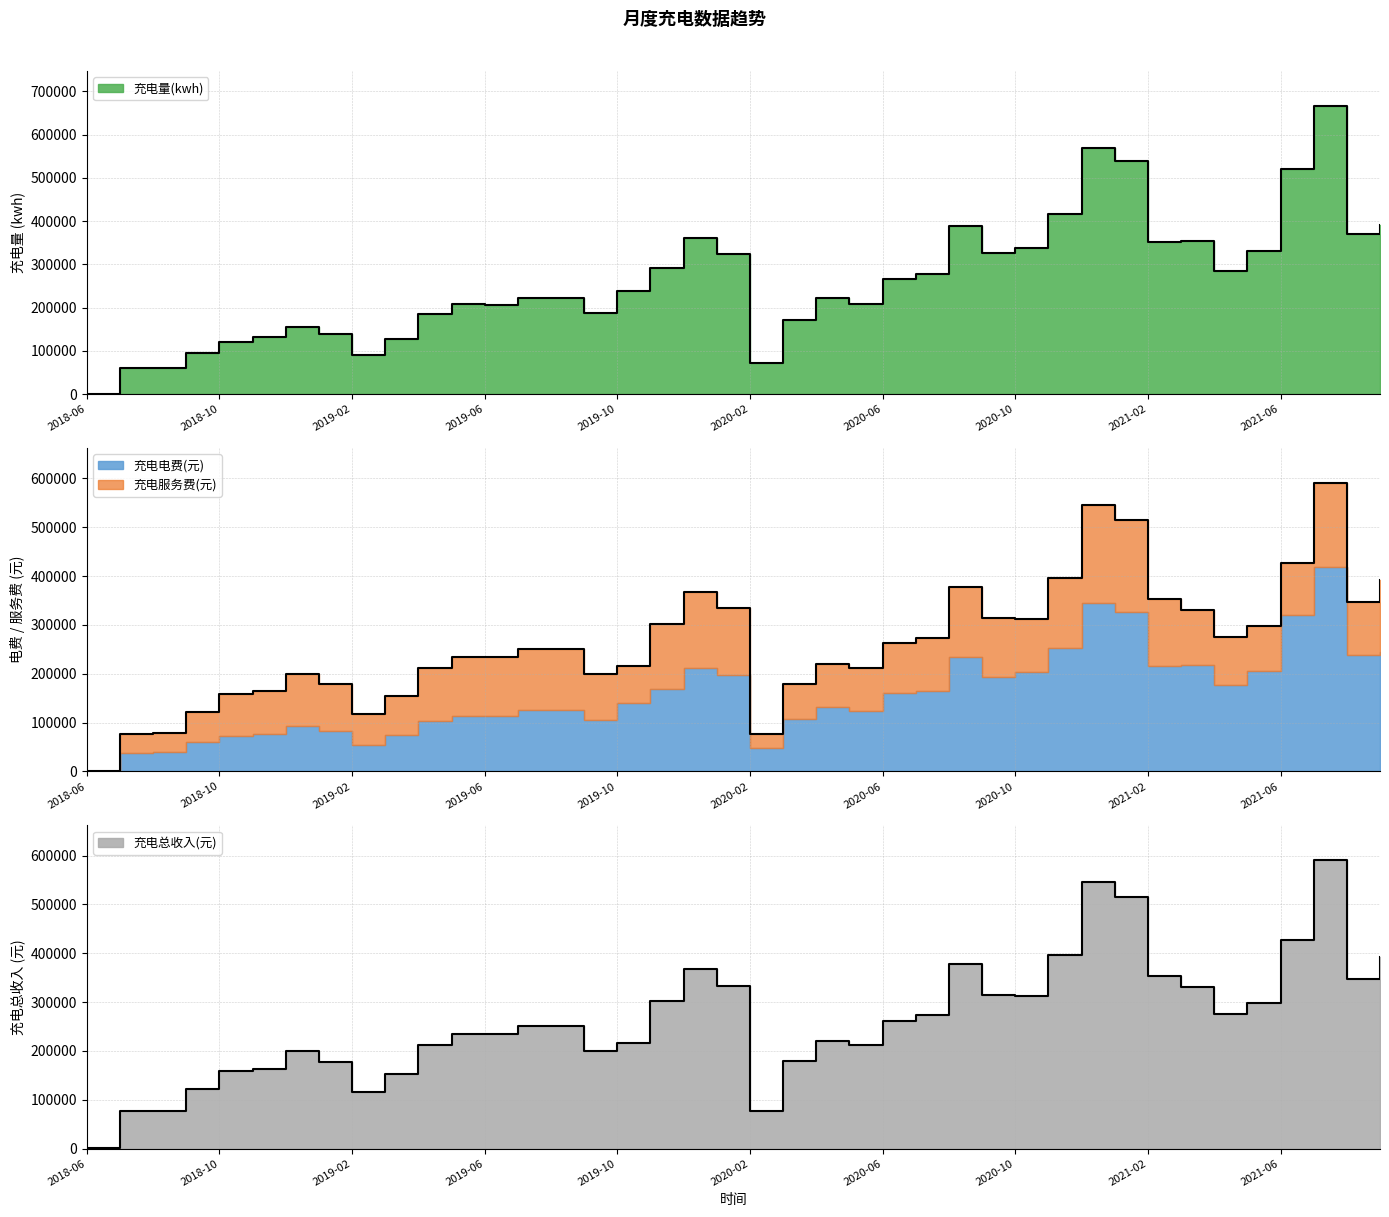

At which category does 充电量(kwh) reach its first local peak?

2018-12